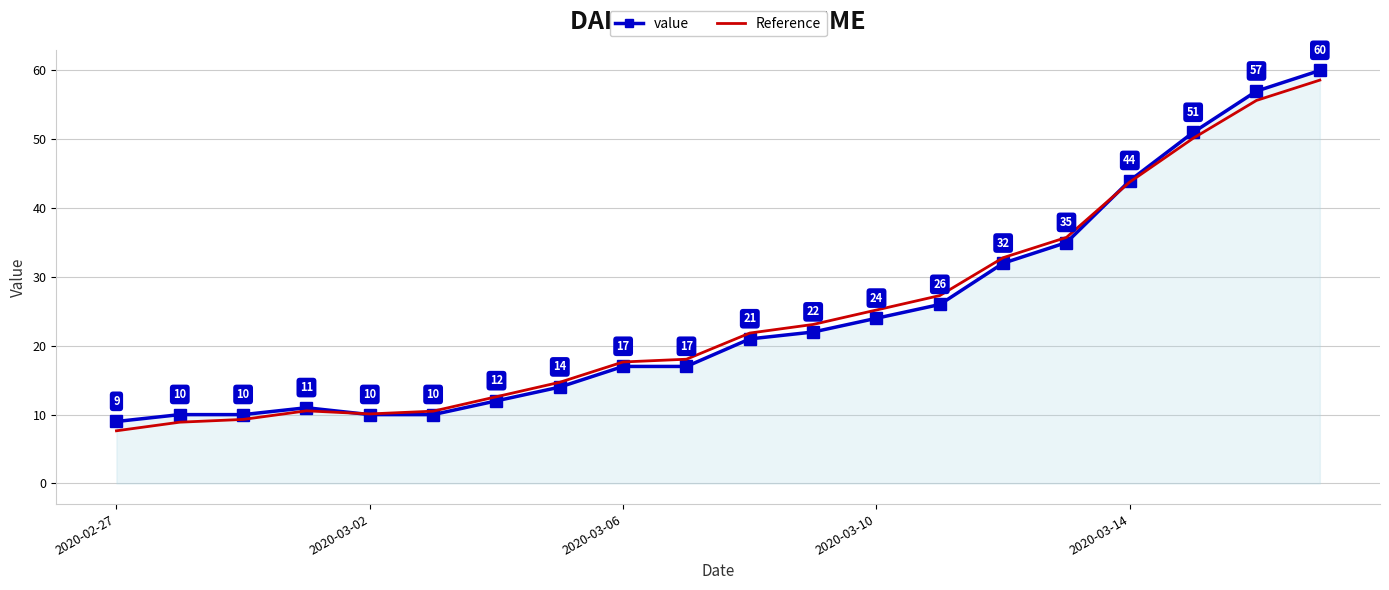

What is the maximum value for value?

60.0